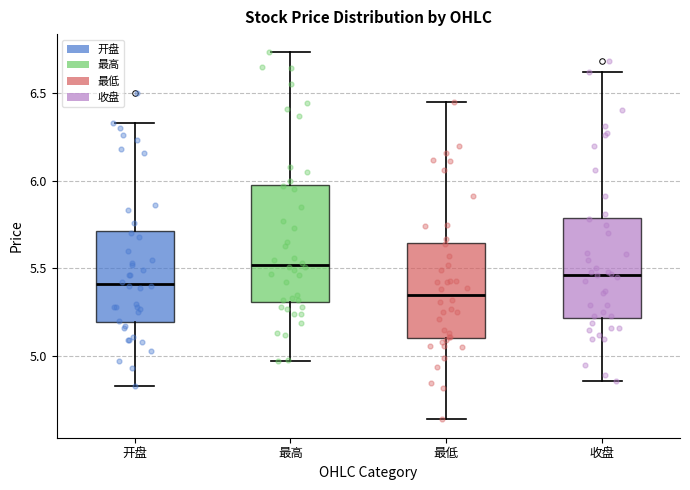

Comparing the boxes themselves (not the whiskers), which one is the tallest?

最高